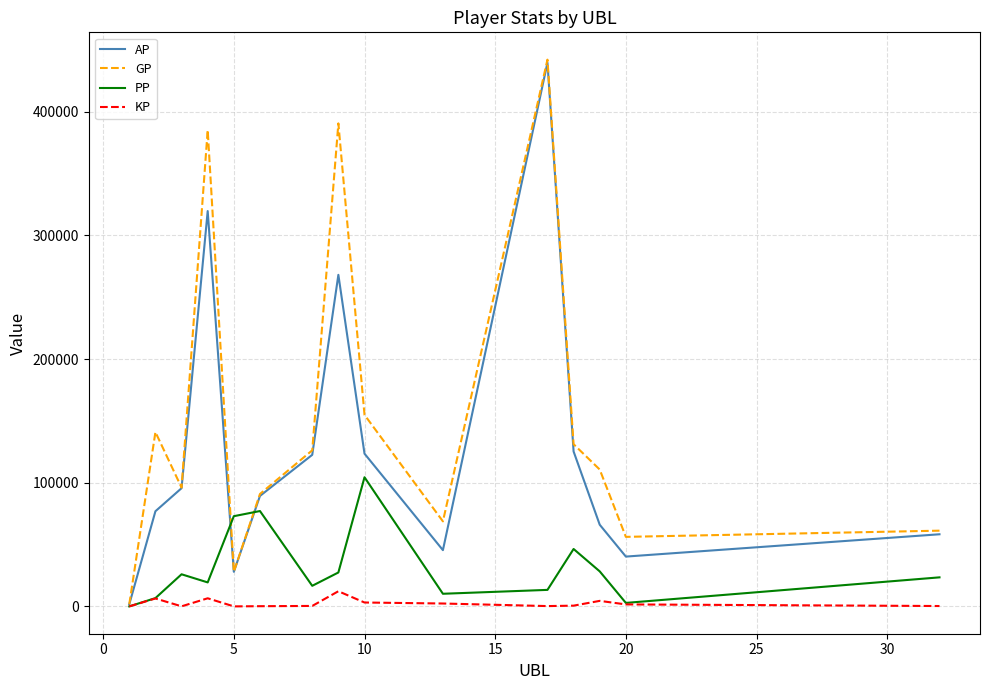

Which series has the largest total across all categories?

GP